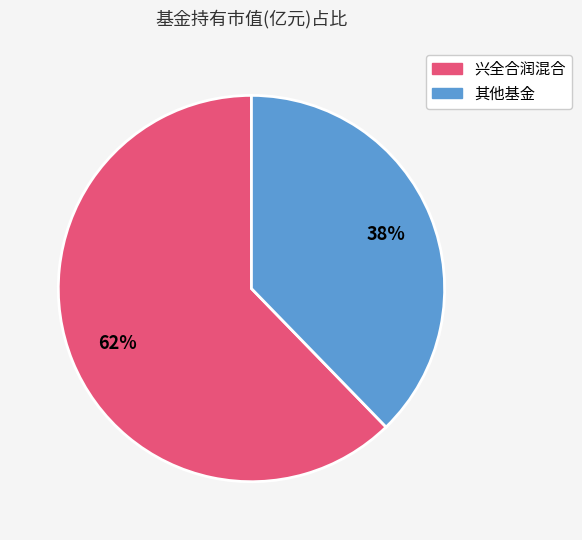

How many segments does this pie chart have?

2